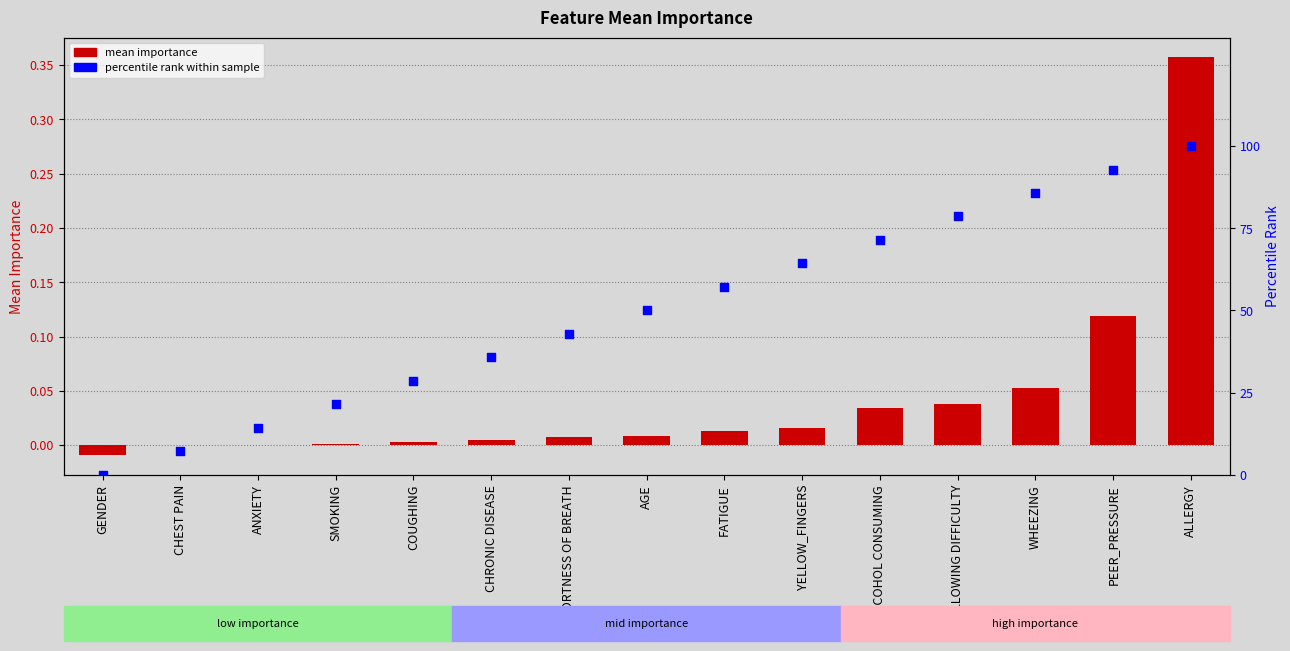

At which category is the sum across all series the highest?

ALLERGY